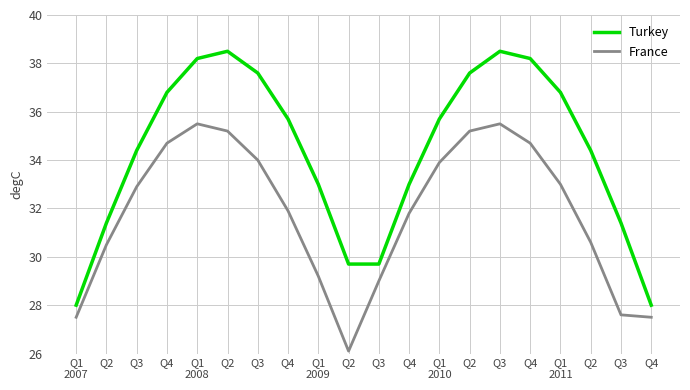

What are all the series names shown in the legend?

Turkey, France